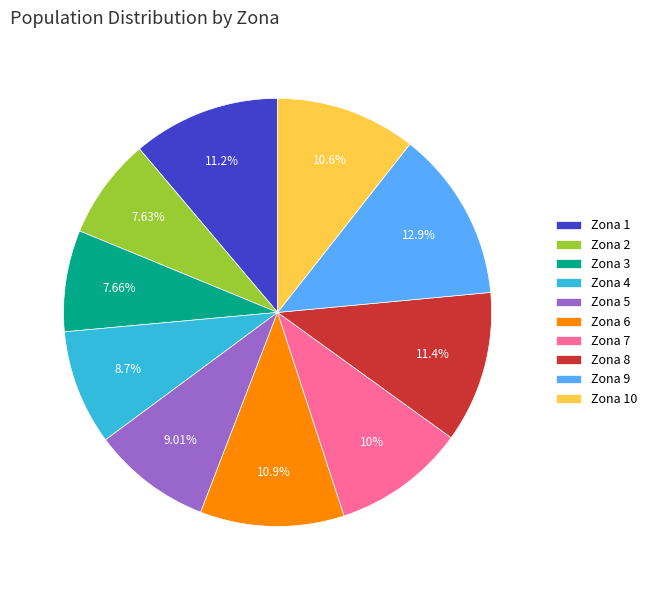

To the nearest percent, what is the combined percentage of Zona 6 and Zona 7?

21%